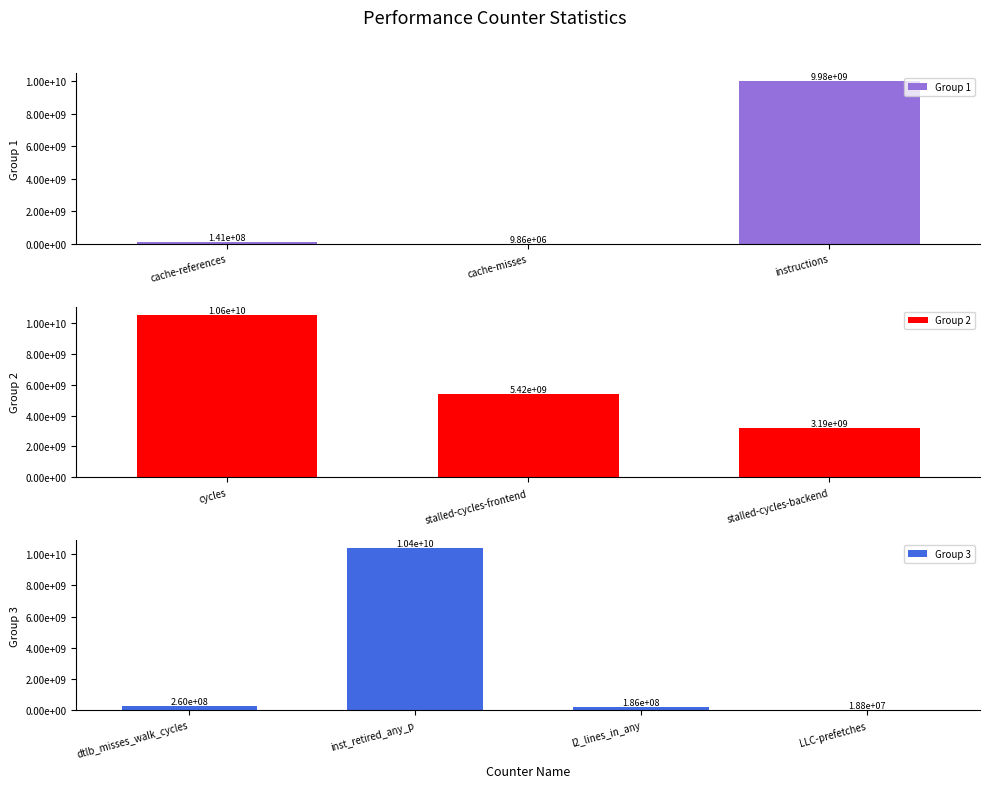

Rank the categories by value from highest to lowest.

cycles, inst_retired_any_p, instructions, stalled-cycles-frontend, stalled-cycles-backend, dtlb_misses_walk_cycles, l2_lines_in_any, cache-references, LLC-prefetches, cache-misses